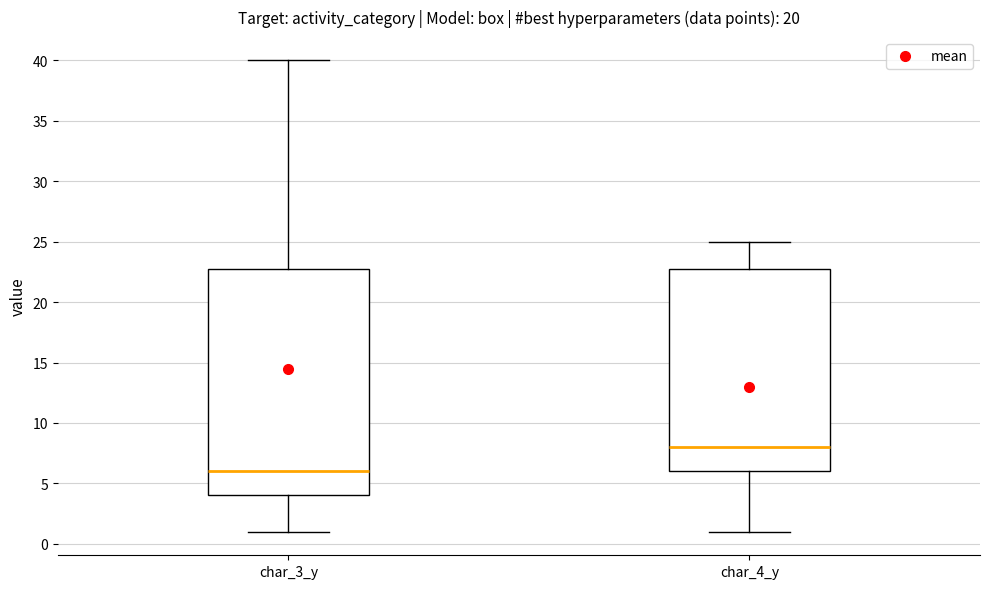

Reading left to right, transcribe this box plot: for each box, give where its median line is, the range the box spans, and where its two whiskers end, as read against the y-axis. The values are not printed on the chart, so give them approximately, as read against the axis.

char_3_y: median 6, box 4 to 23, whiskers 1 to 40
char_4_y: median 8, box 6 to 23, whiskers 1 to 25